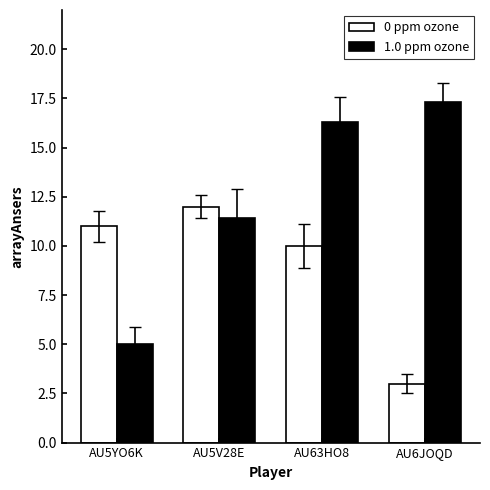

Is it true that 1.0 ppm ozone equals 1.6 at AU5YO6K?

False